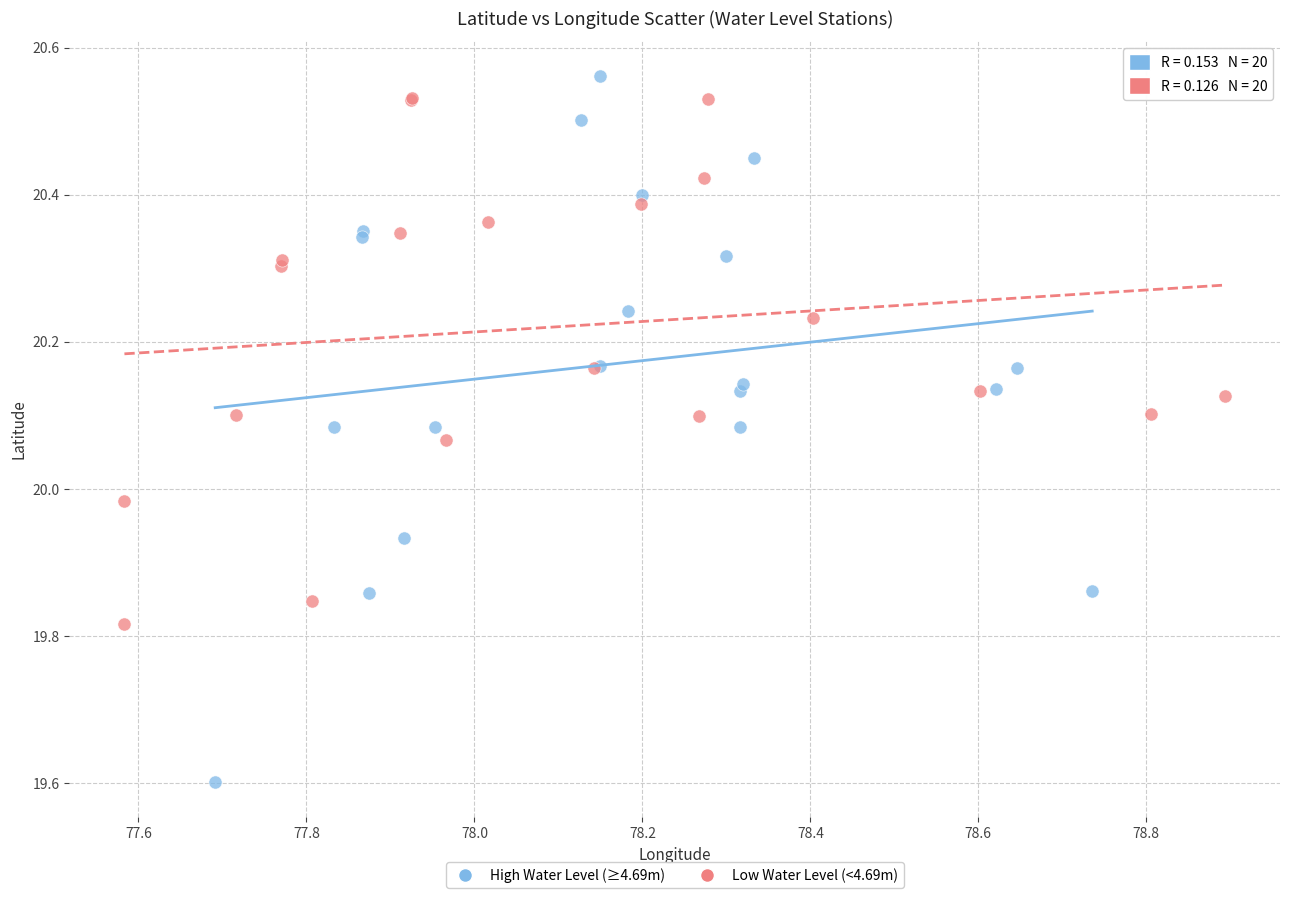

Which series reaches the minimum Y coordinate?

High Water Level (≥4.69m)